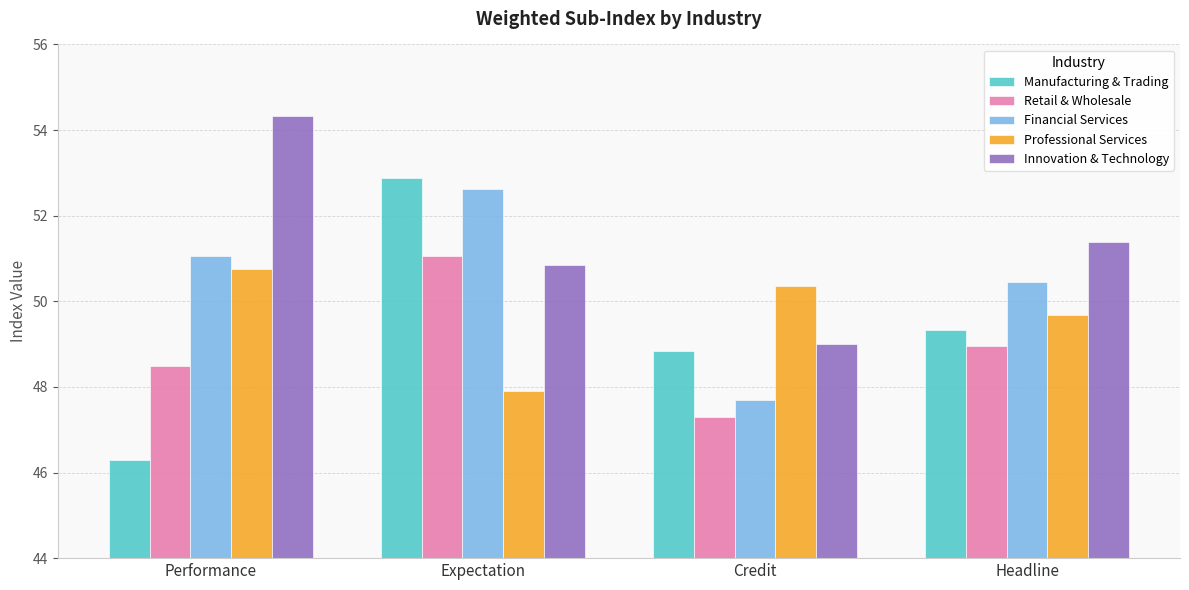

True or false: Professional Services has a value of 50.8 at Performance.

True